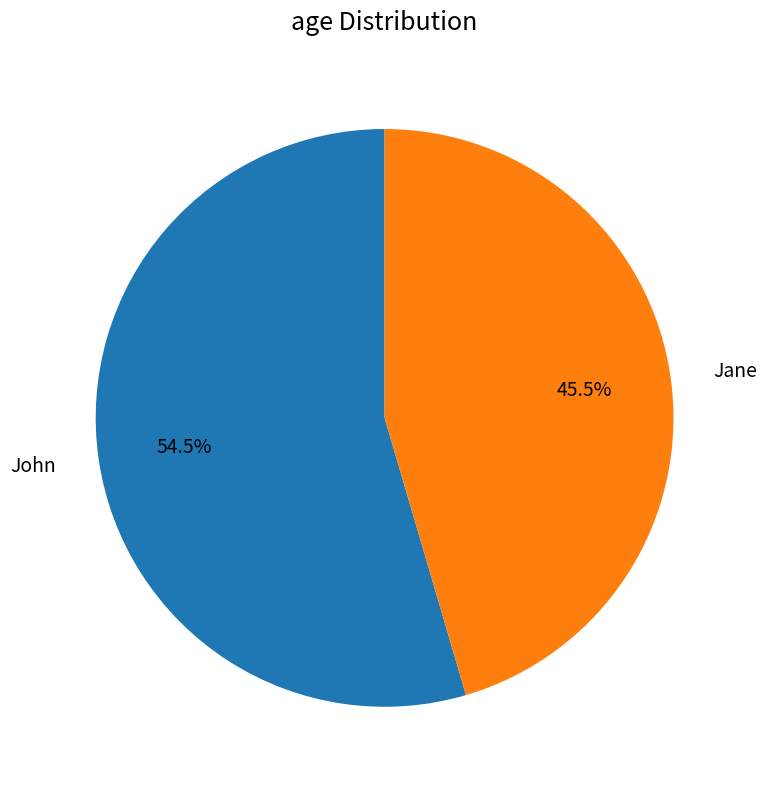

Which slice is the smallest?

Jane